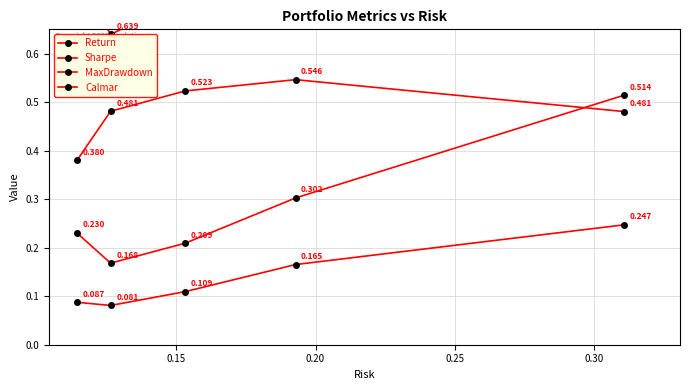

Reading left to right, extract all data points from this chart.

Return: 0.1	0.1	0.1	0.2	0.2
Sharpe: 0.8	0.6	0.7	0.9	0.8
MaxDrawdown: 0.4	0.5	0.5	0.5	0.5
Calmar: 0.2	0.2	0.2	0.3	0.5